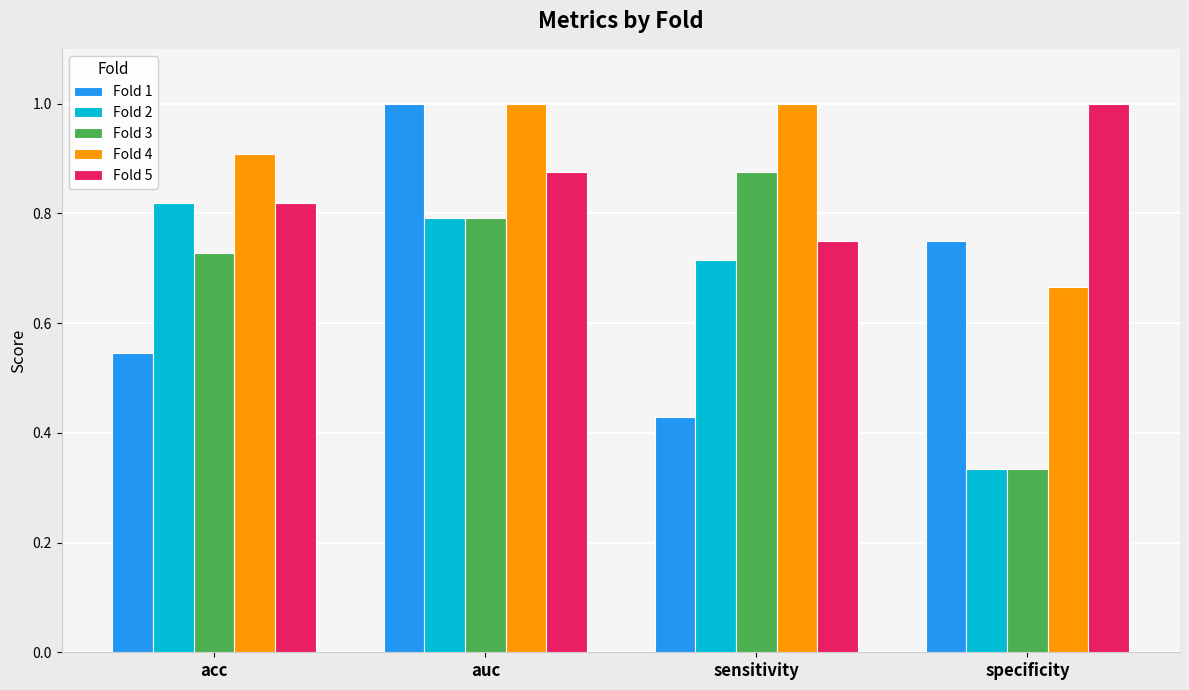

The value of Fold 5 at specificity is 0.5. True or false?

False